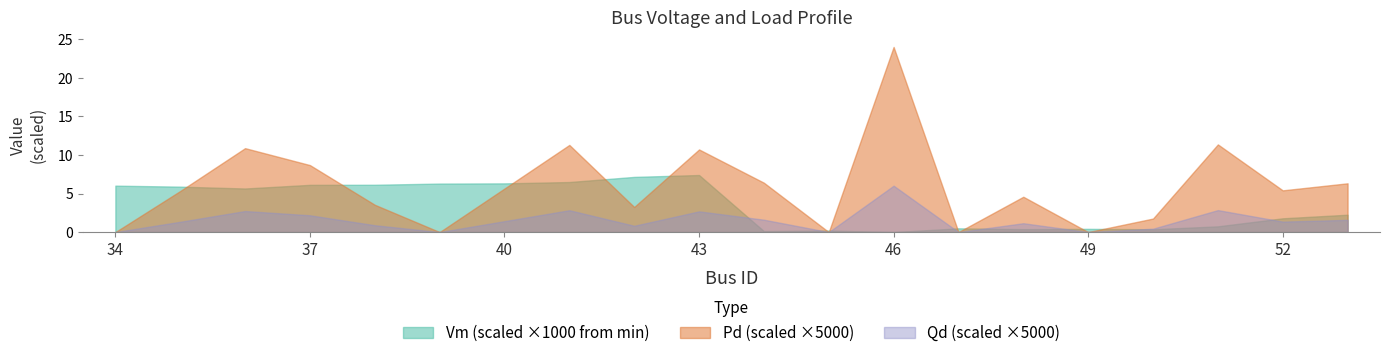

List the labels in order of Qd value, largest first.

46, 51, 41, 36, 43, 37, 44, 53, 40, 52, 35, 48, 38, 42, 50, 34, 39, 45, 47, 49